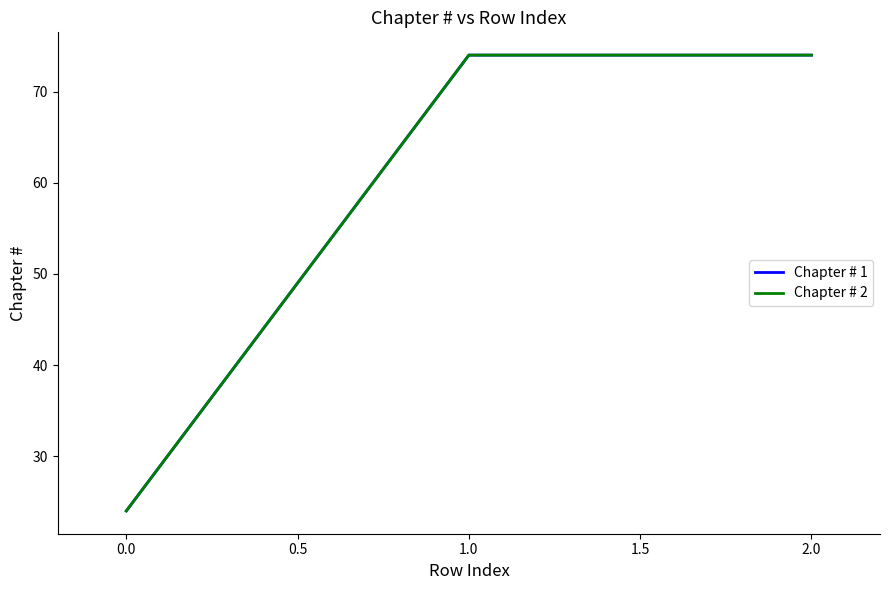

Reading left to right, transcribe all the data shown in this chart.

Chapter # 1: 24	74	74
Chapter # 2: 24	74	74